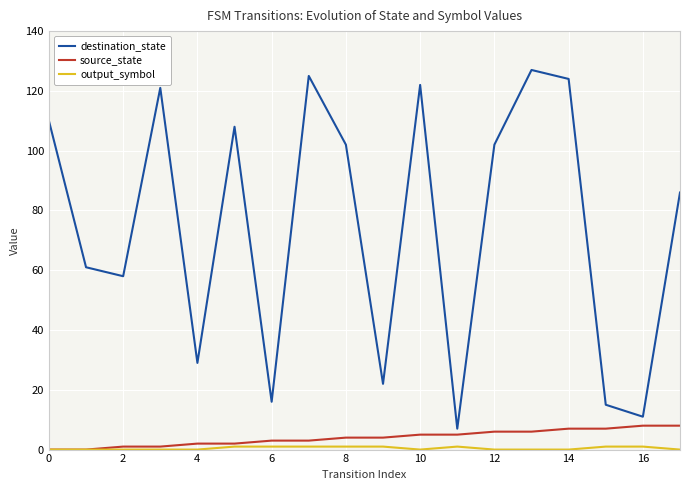

What is the highest value of the destination_state series?

127